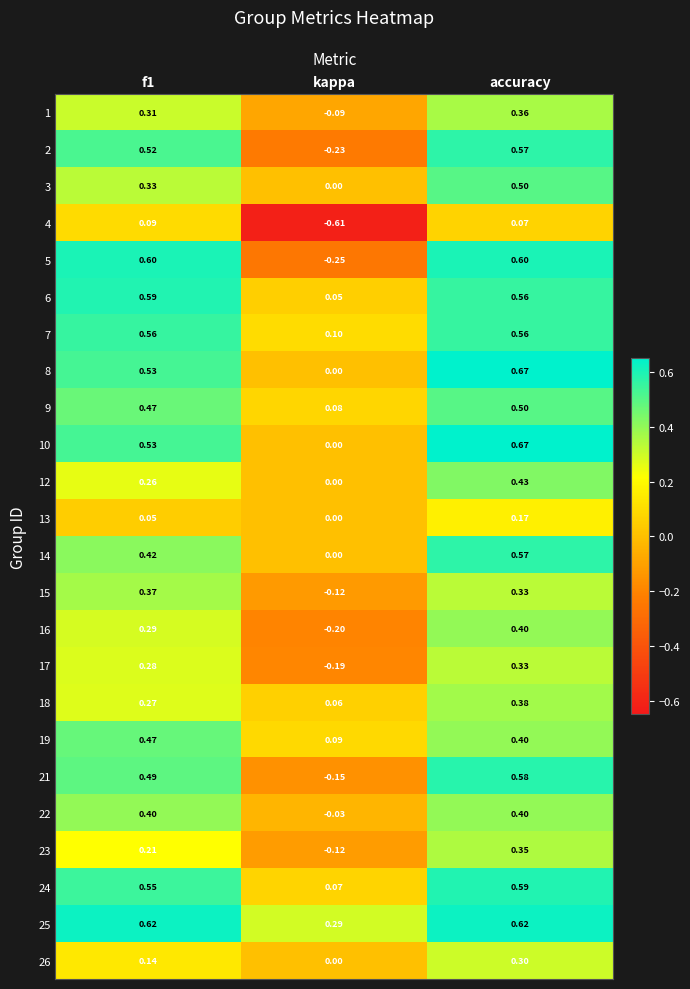

Is the value of 4 at kappa greater than the value of 14 at f1?

No